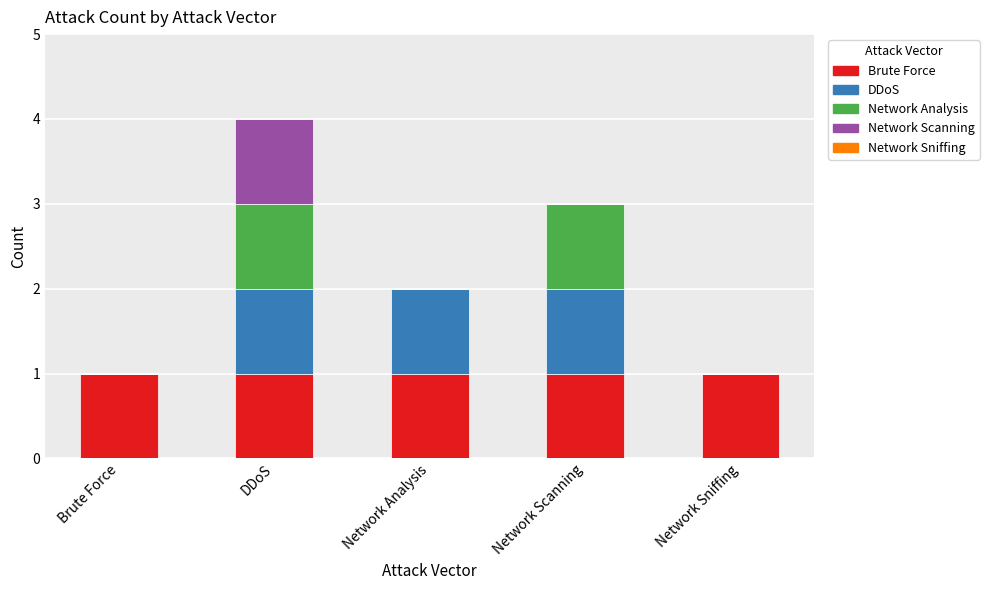

Is it true that Brute Force equals 1 at Network Sniffing?

True